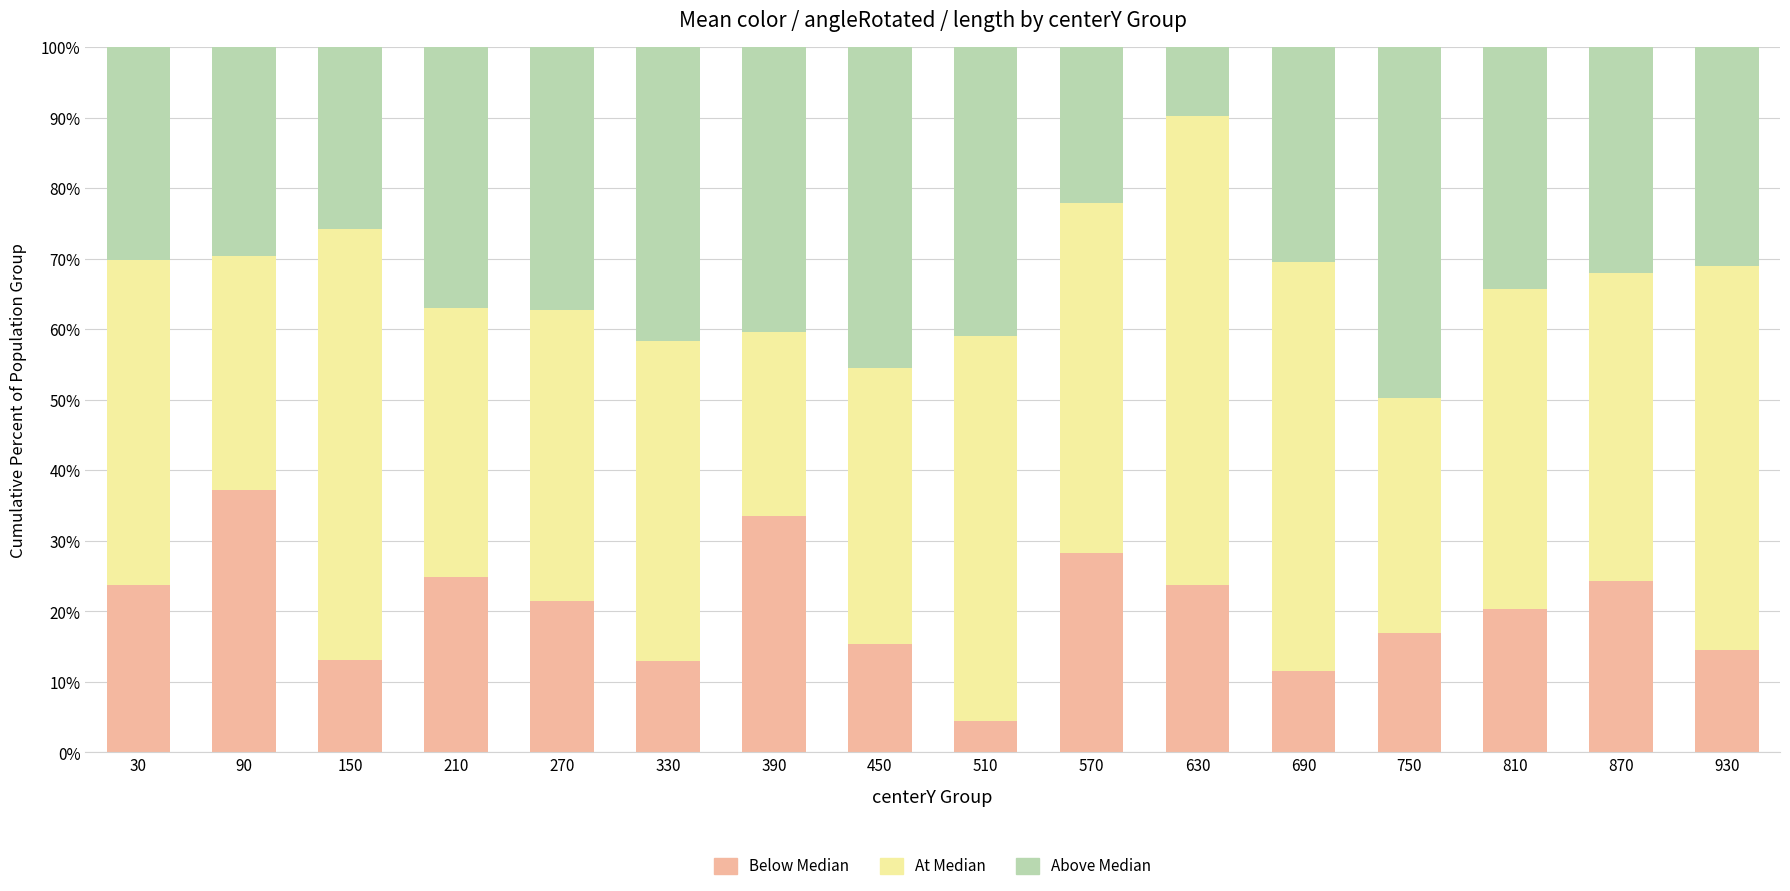

What are all the series names shown in the legend?

Below Median, At Median, Above Median